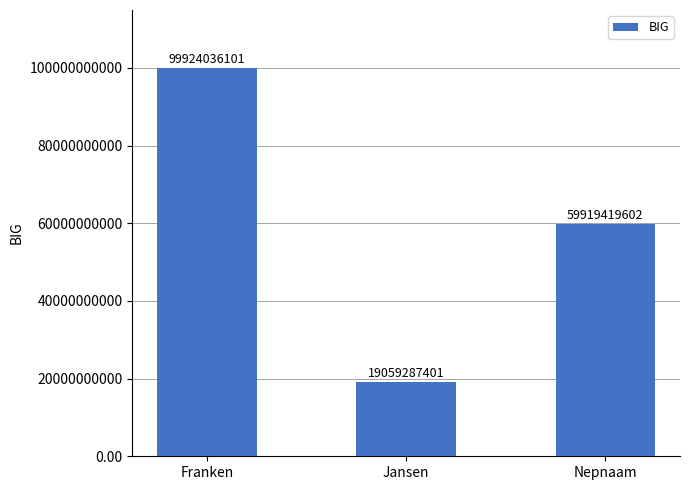

Which has a higher value, Jansen or Nepnaam?

Nepnaam